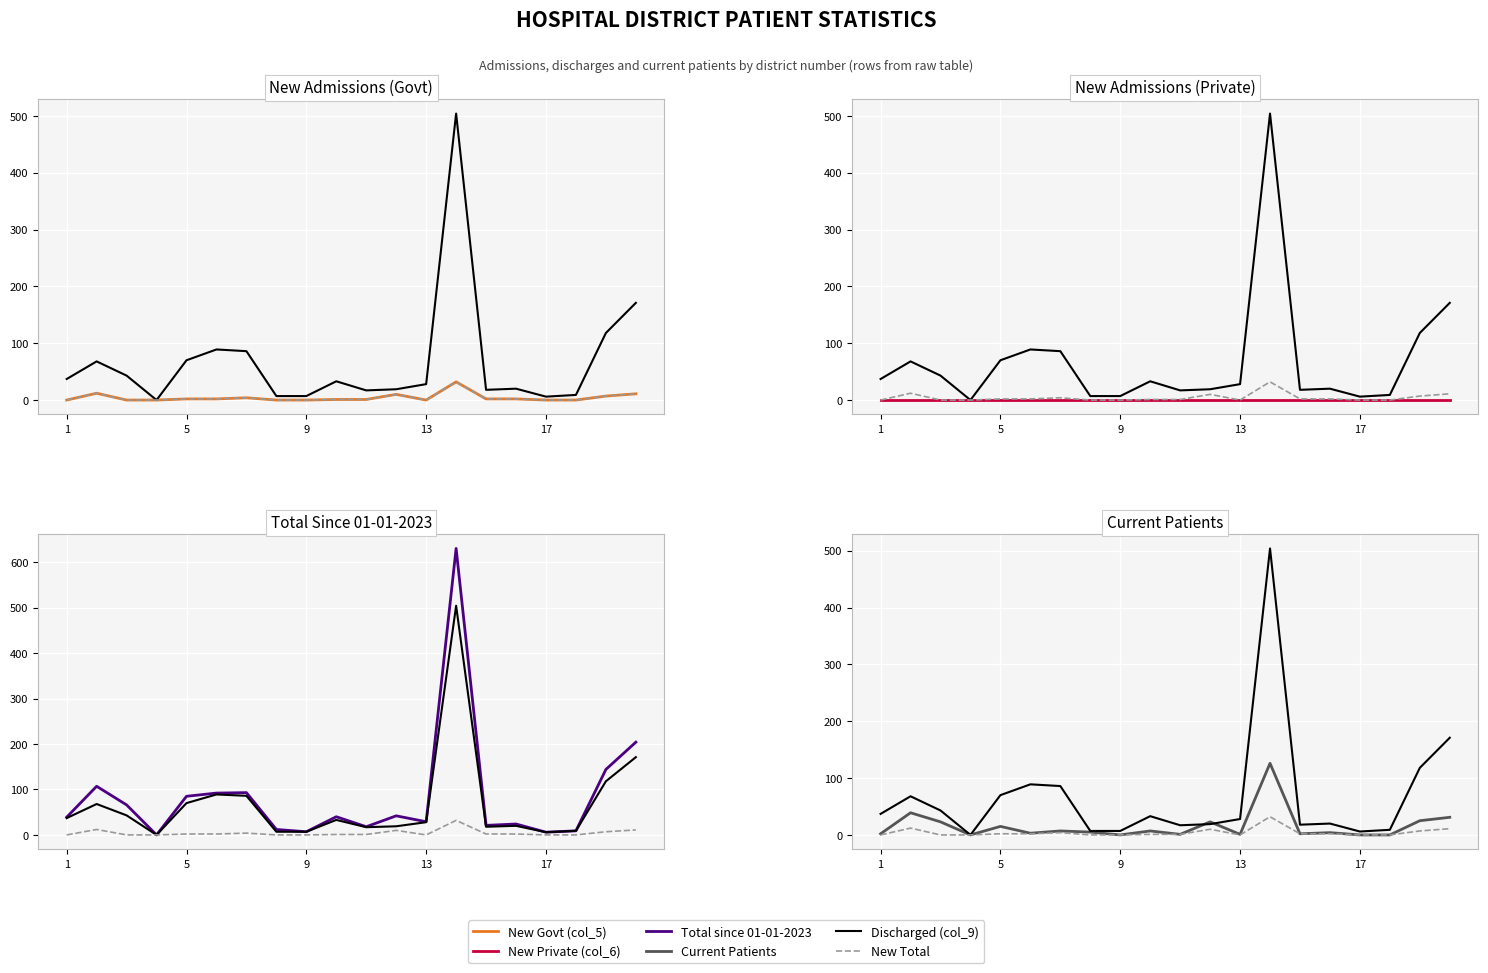

True or false: New Govt (col_5) and New Private (col_6) intersect in this chart.

False